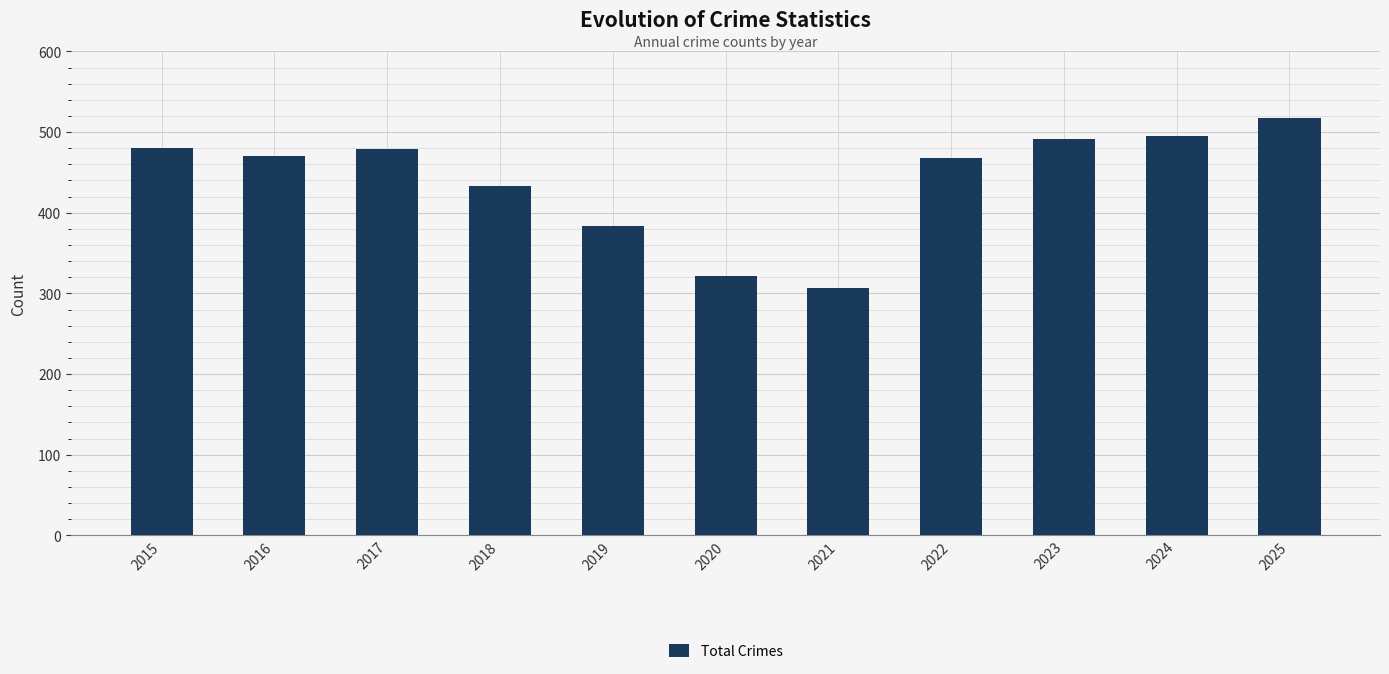

How many distinct data groups are displayed?

1